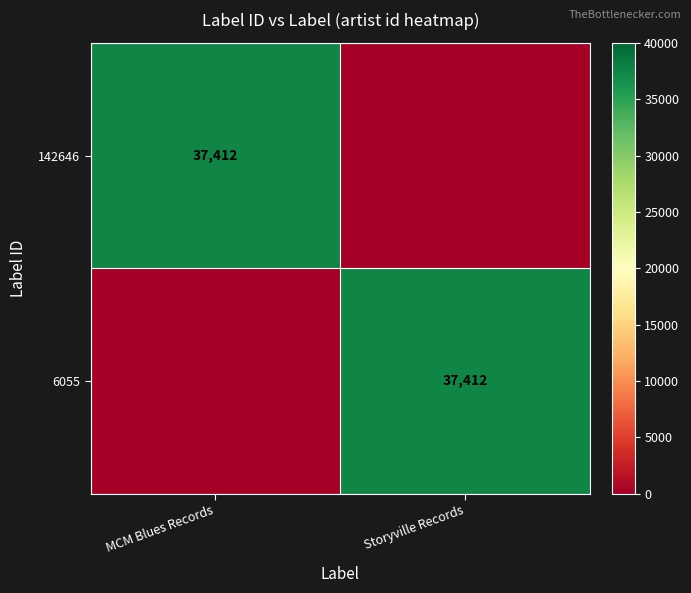

What is the sum of all 6055 values?

37412